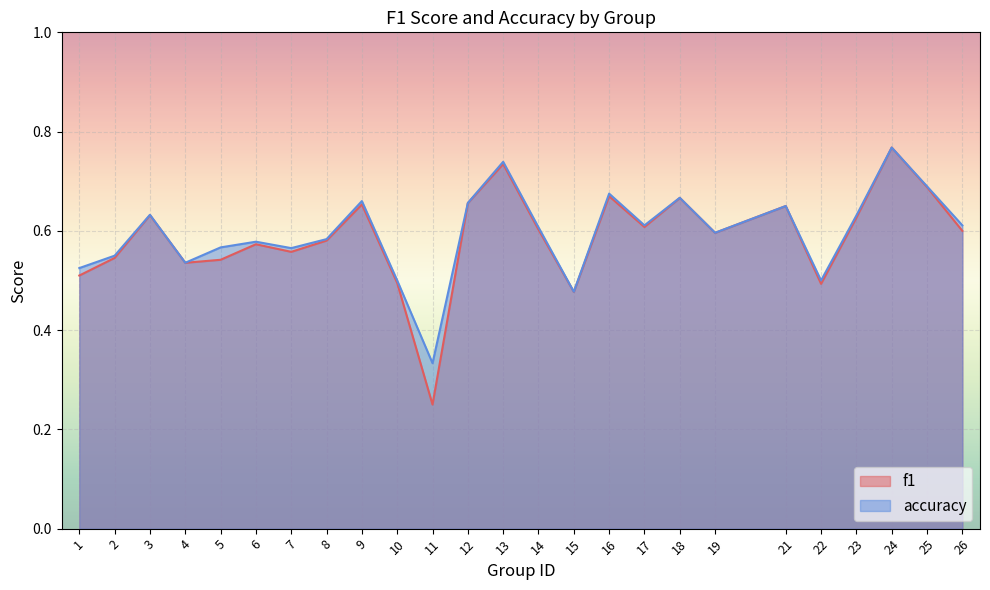

Reading left to right, what are all the values shown in this chart?

f1: 0.5	0.5	0.6	0.5	0.5	0.6	0.6	0.6	0.7	0.5	0.2	0.7	0.7	0.6	0.5	0.7	0.6	0.7	0.6	0.7	0.5	0.6	0.8	0.7	0.6
accuracy: 0.5	0.6	0.6	0.5	0.6	0.6	0.6	0.6	0.7	0.5	0.3	0.7	0.7	0.6	0.5	0.7	0.6	0.7	0.6	0.7	0.5	0.6	0.8	0.7	0.6